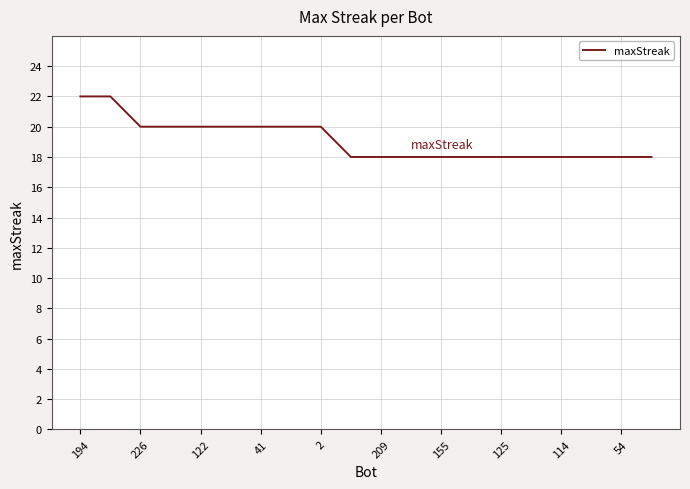

What is the greatest value displayed?

22